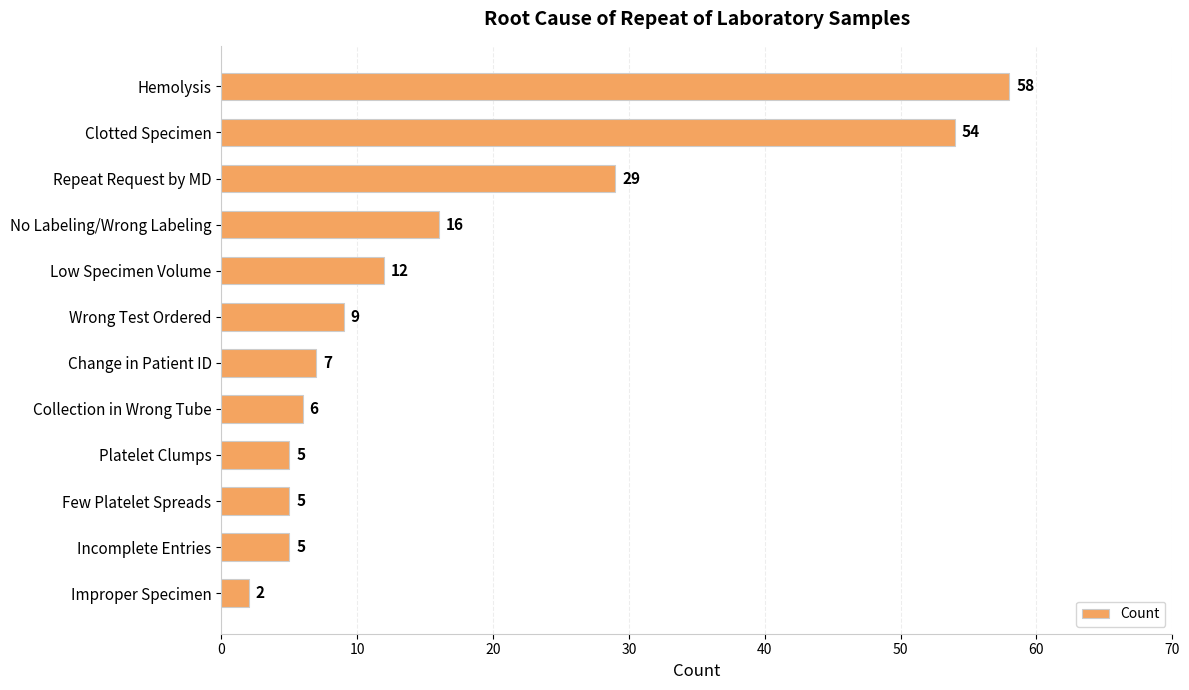

What is the change in value from Incomplete Entries to Improper Specimen?

-3